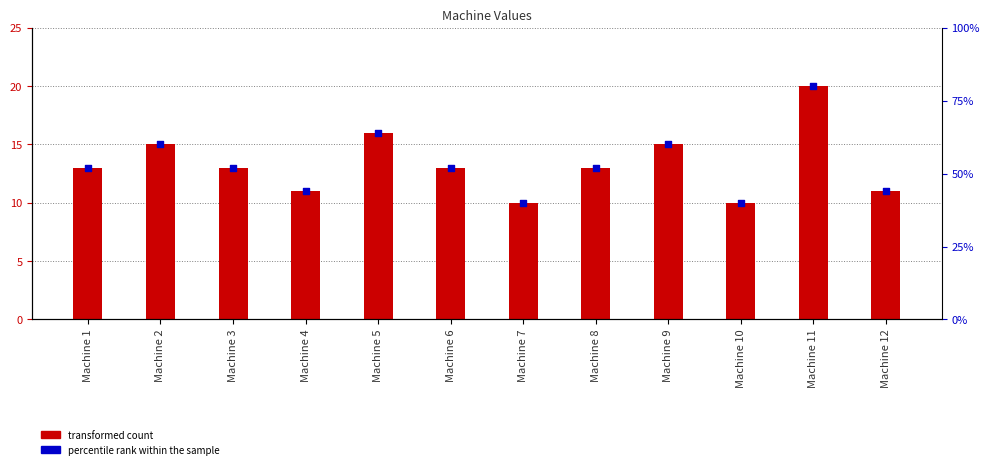

At how many categories does at least one series exceed 16?

1